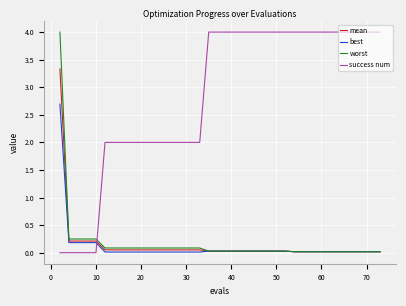

What is the greatest value displayed?

4.0